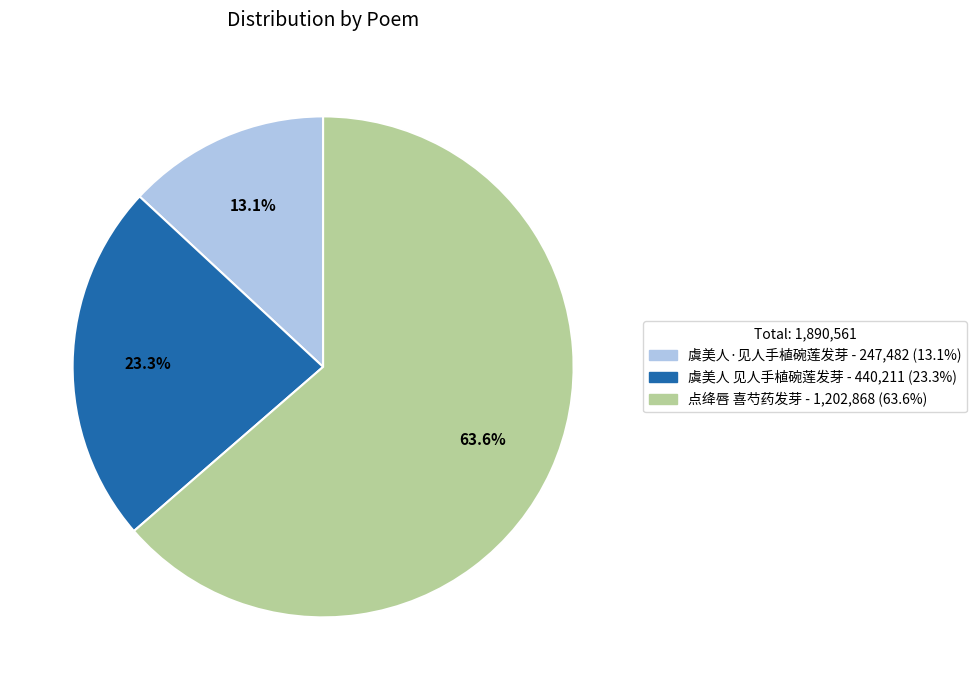

Does 点绛唇 喜芍药发芽 account for over 50% of the chart?

Yes